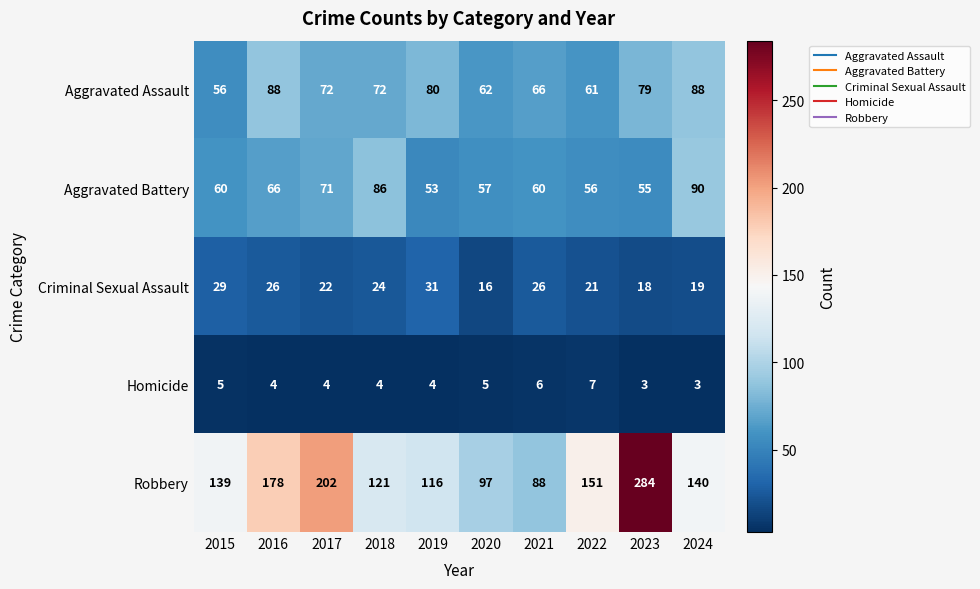

What is the difference between the highest and lowest values at 2018?

117